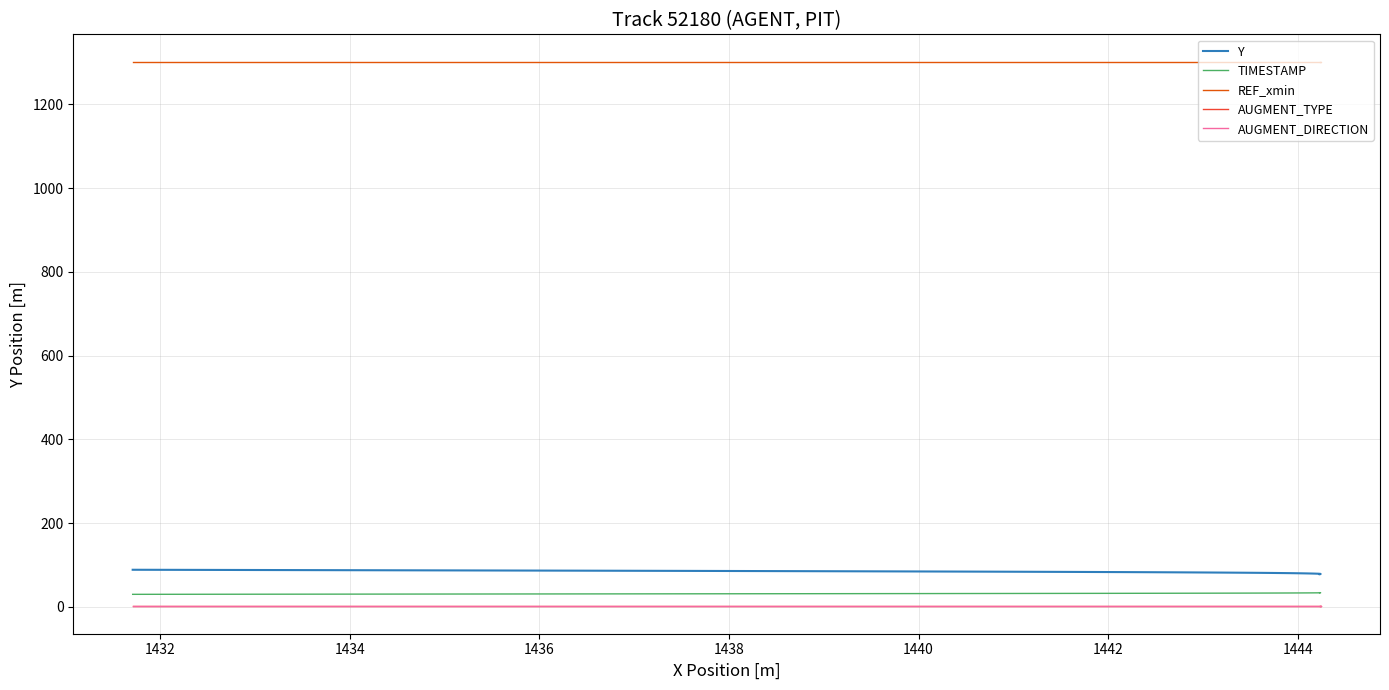

How many values in the TIMESTAMP series are below 32?

20